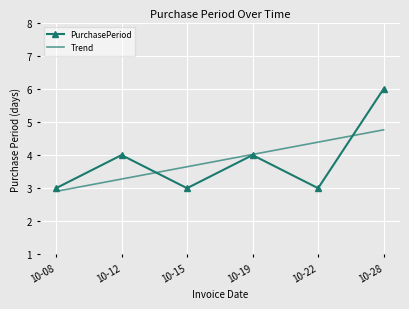

At which label does Trend first exceed 4?

10-19